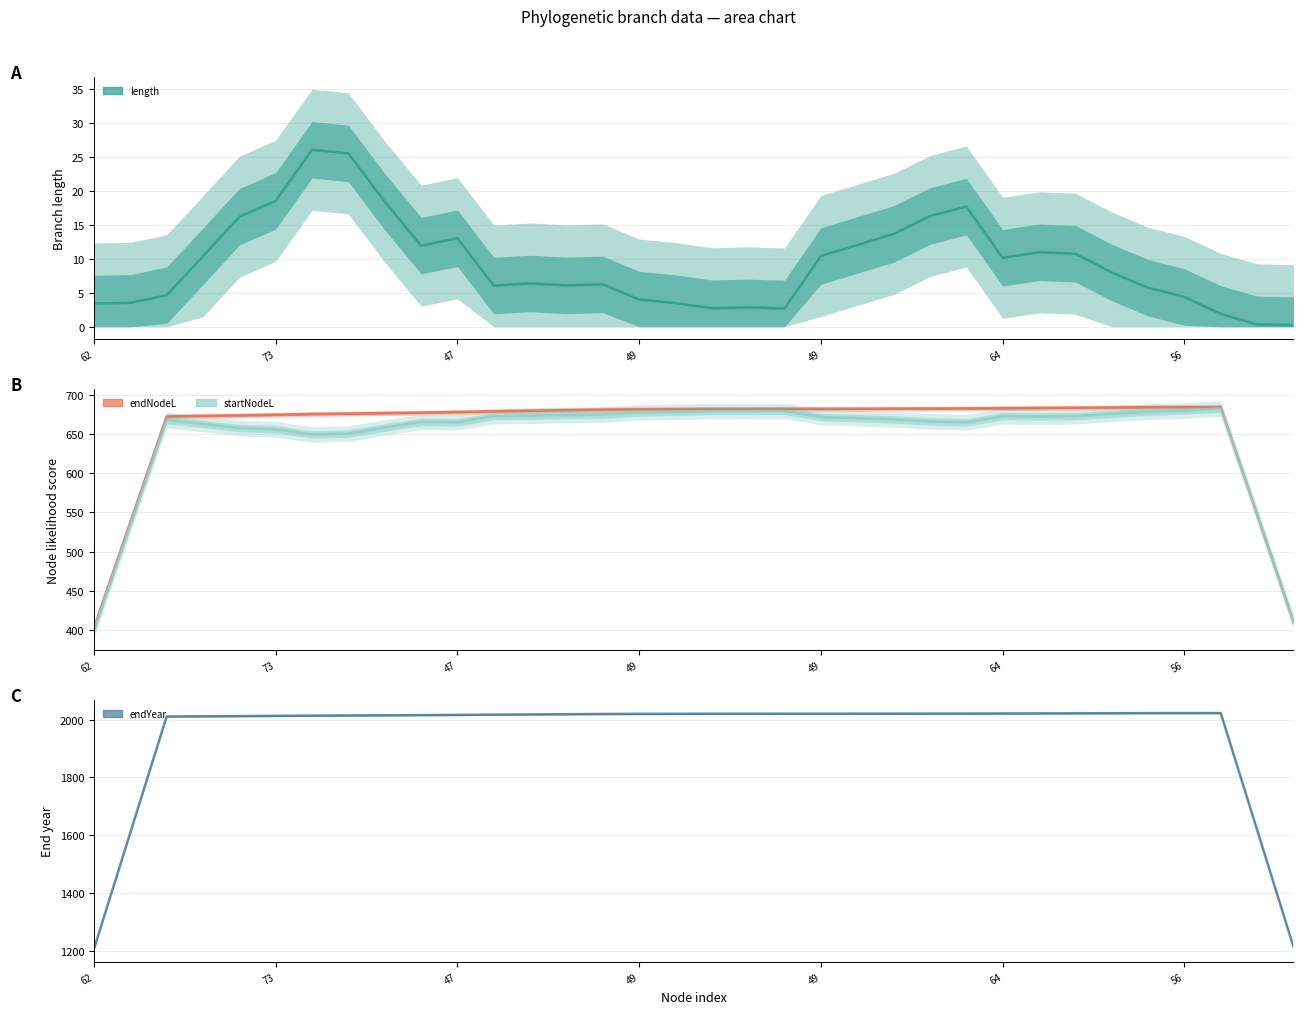

Which series has the widest spread of values?

endYear